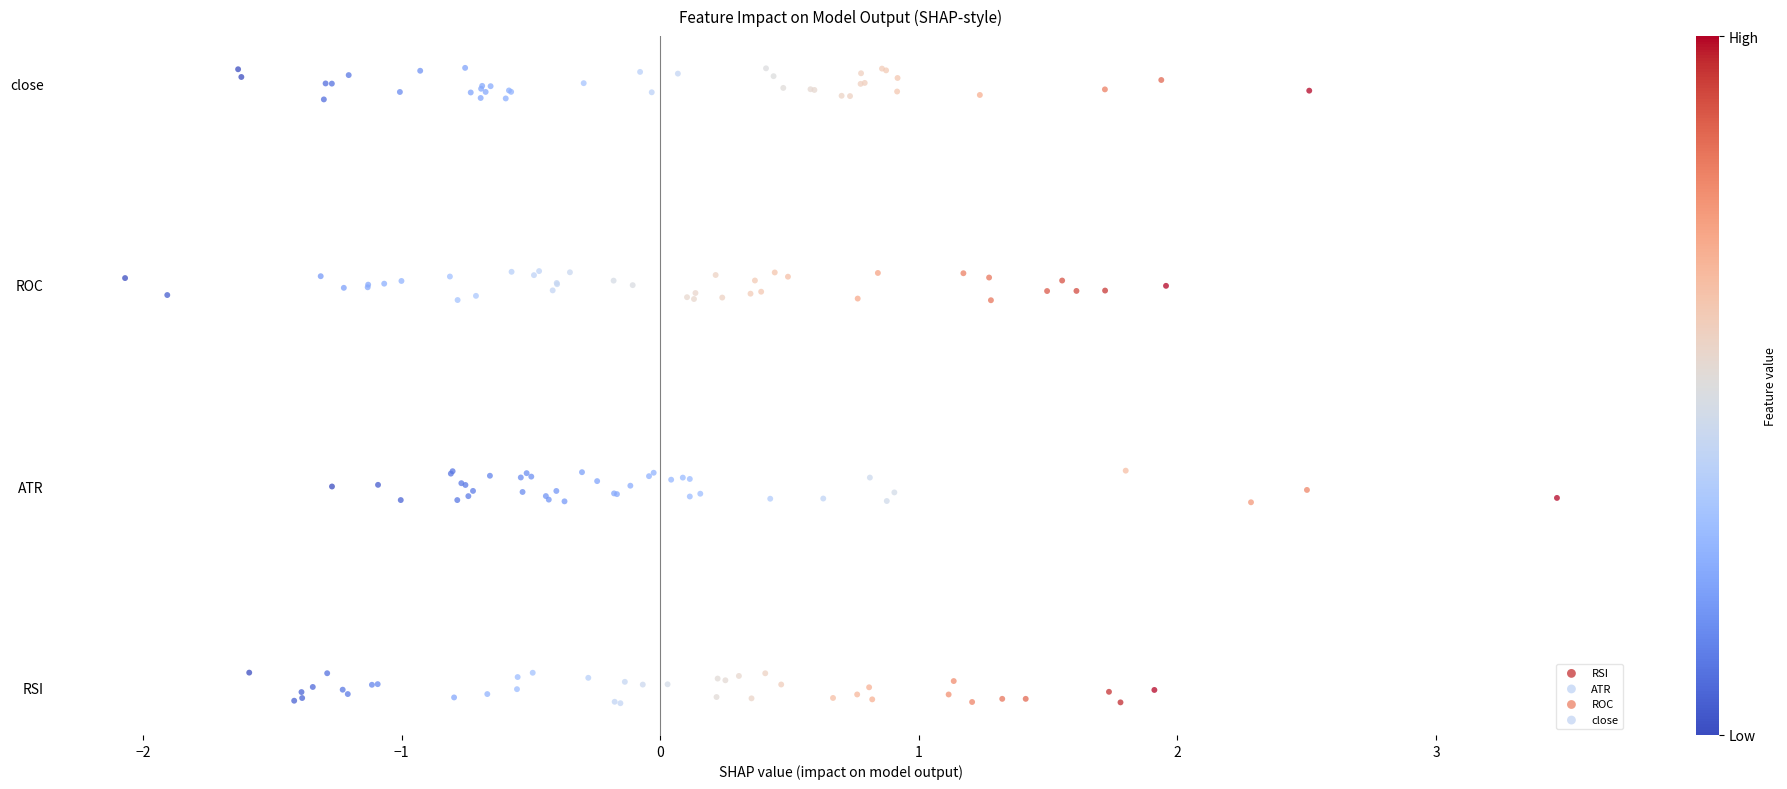

What are all the series names shown in the legend?

RSI, ATR, ROC, close